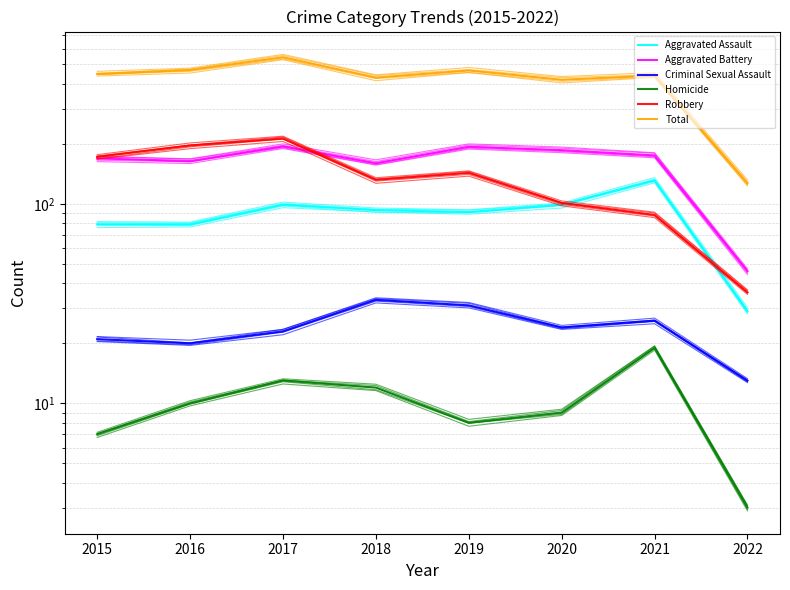

What is the value of the Robbery point at the 6th from the left?

101